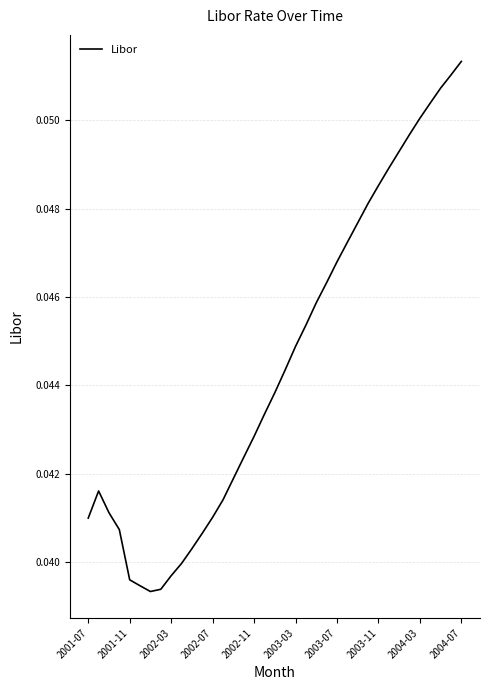

What is the greatest value displayed?

0.1